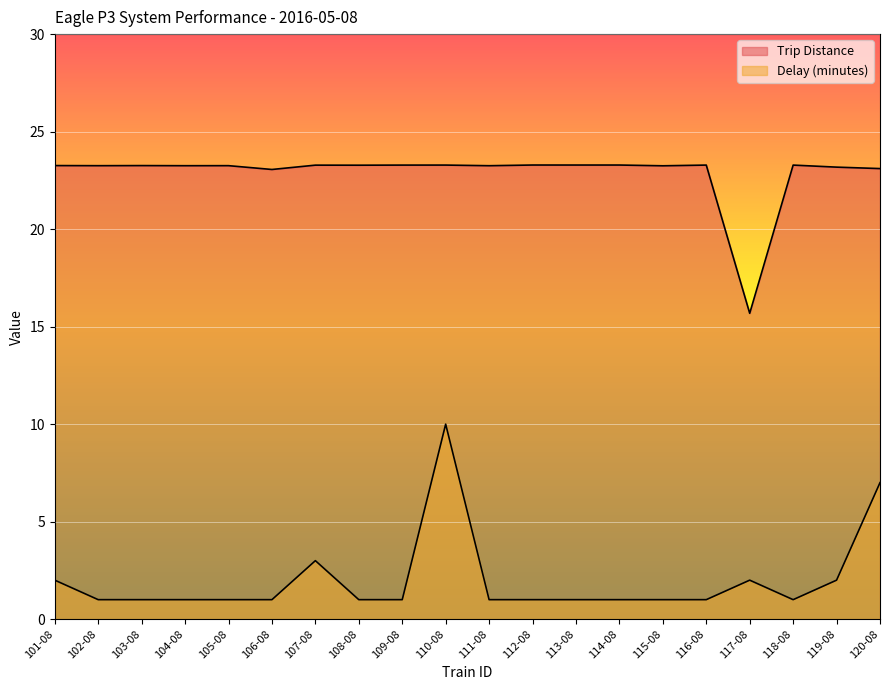

Which has a higher value, 107-08 or 114-08?

114-08